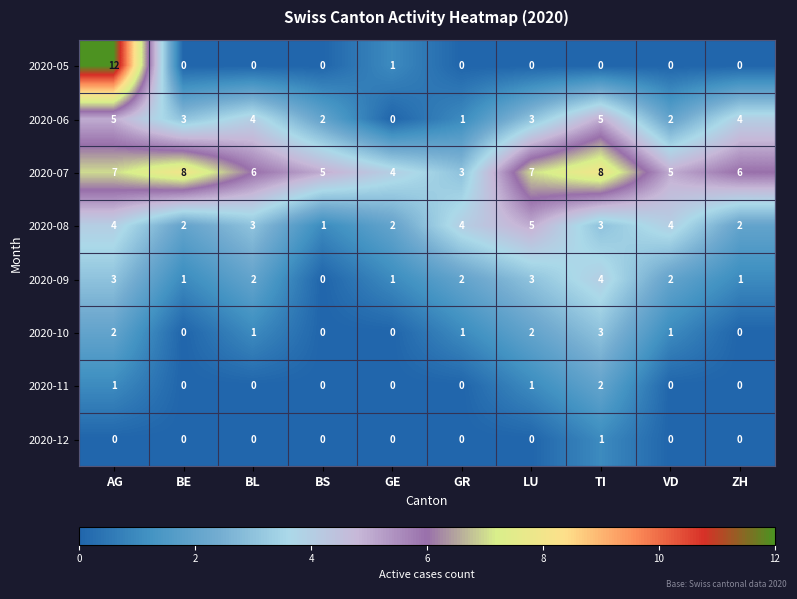

Which series has the widest spread of values?

2020-05